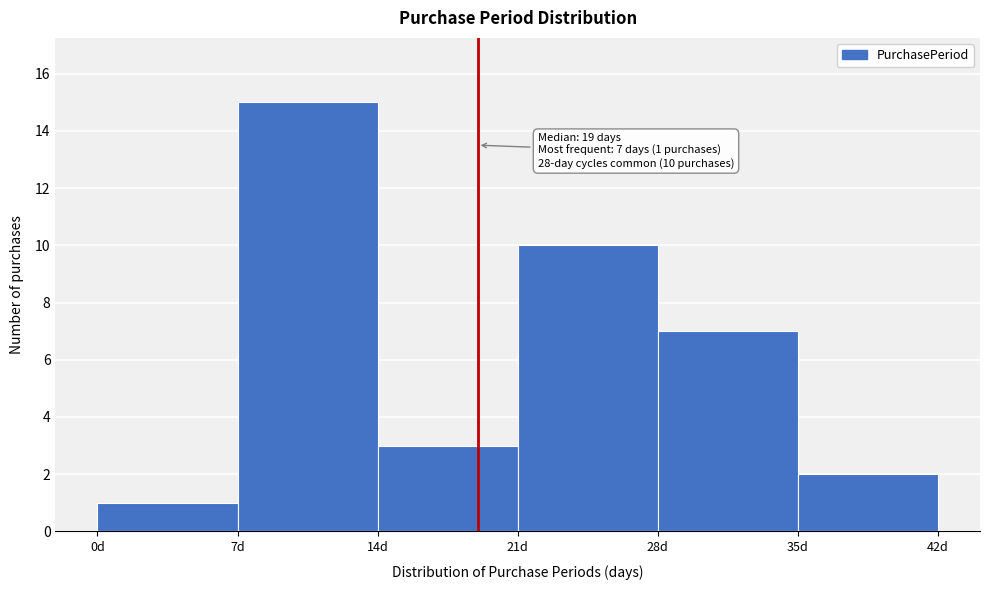

Which range on the x-axis has the tallest bar?

7 to 14